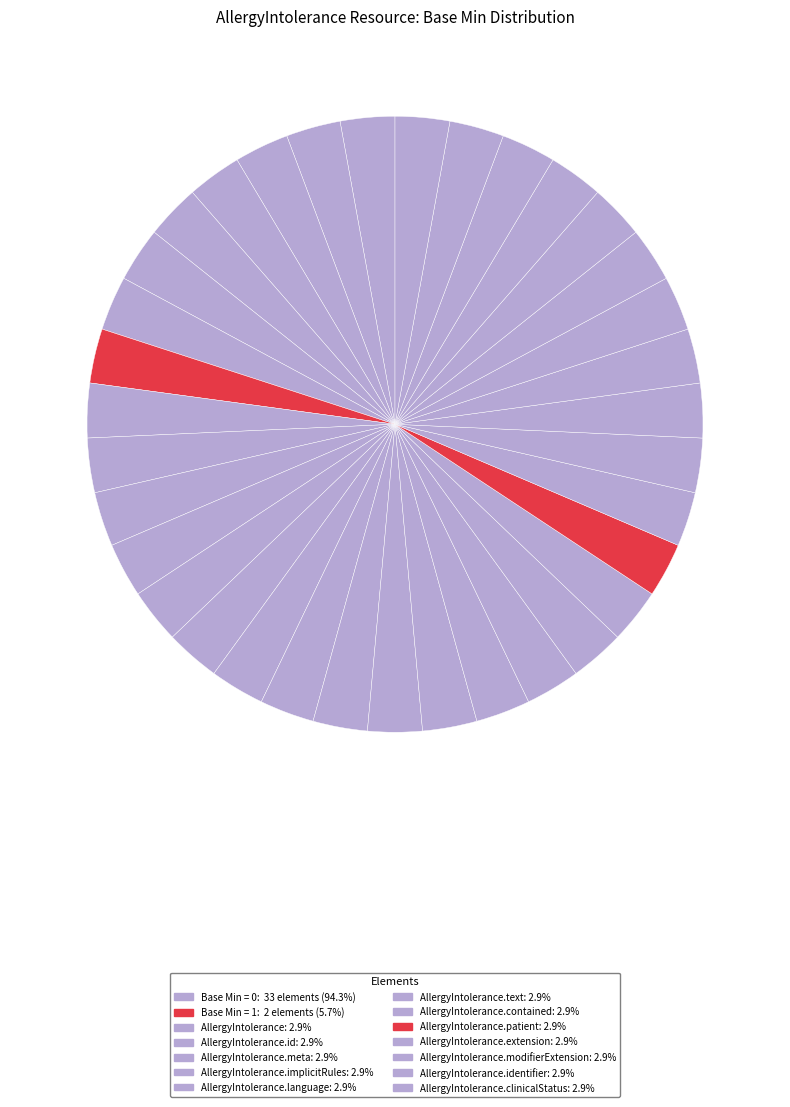

Is there any slice that represents more than half of the pie?

No